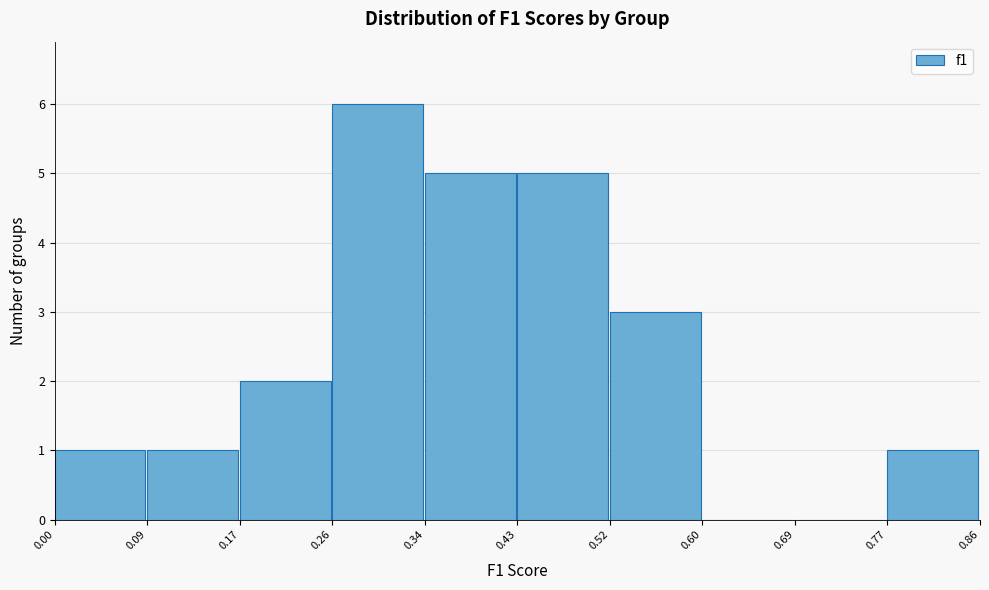

What is the height of the bar covering 0.52 to 0.60 on the x-axis? The values are not printed on the chart, so give them approximately, as read against the axis.

3